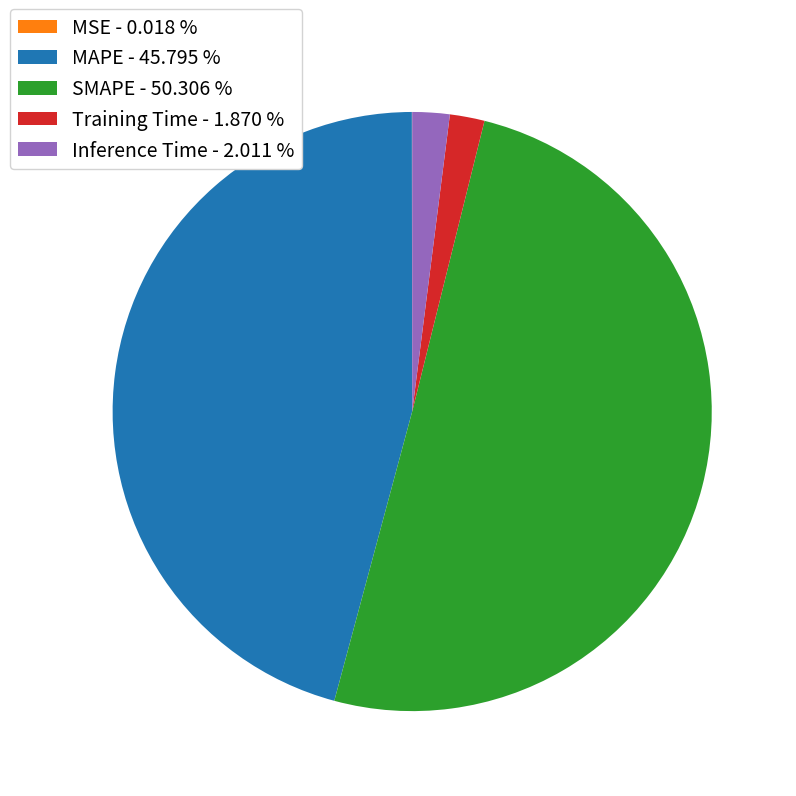

True or false: Inference Time accounts for 10% of the total.

False